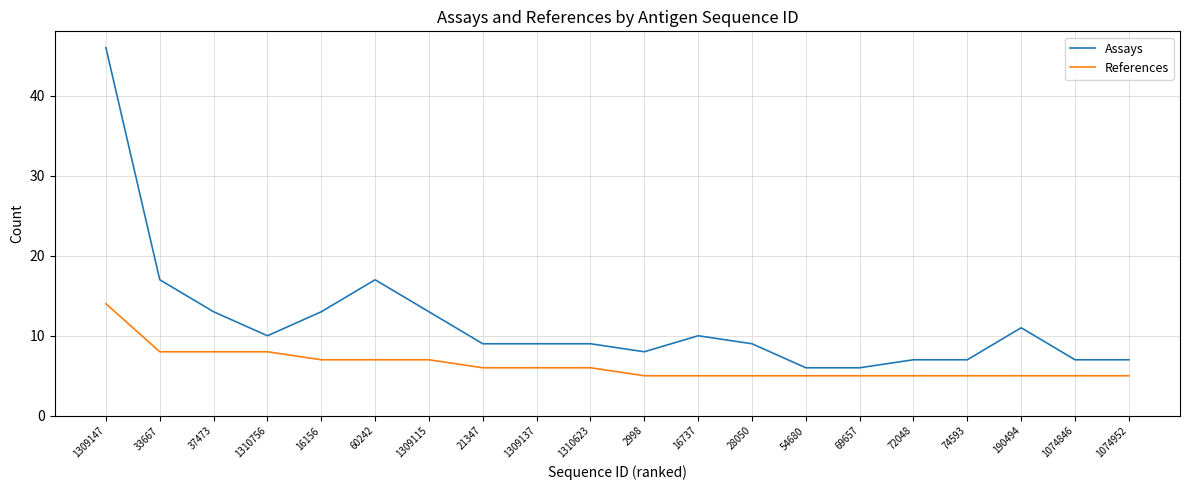

What value does the Assays series have at 72048, to the nearest 10?

10